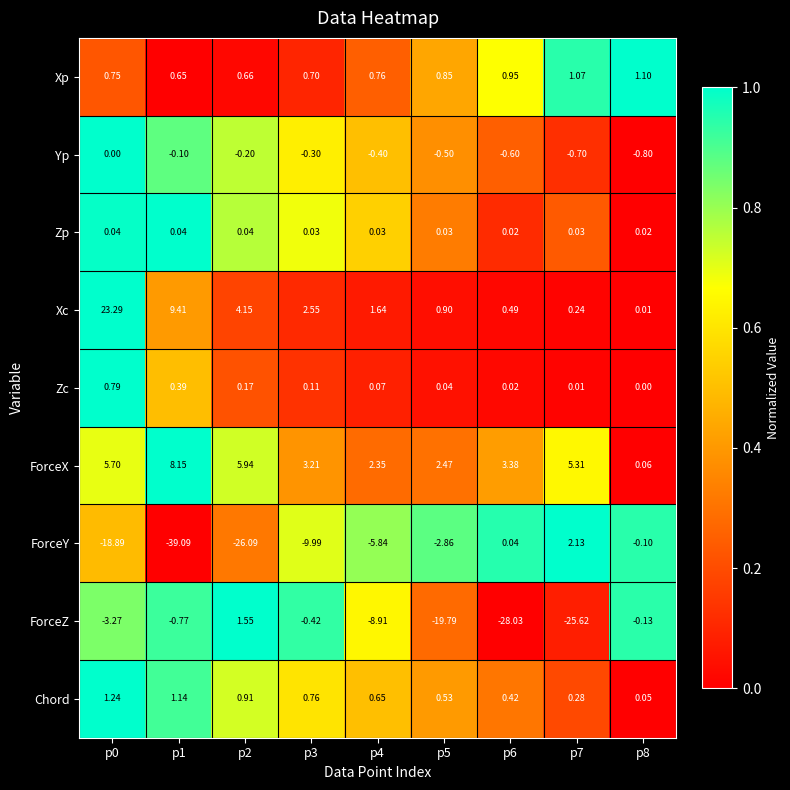

What is the greatest value displayed?

23.3